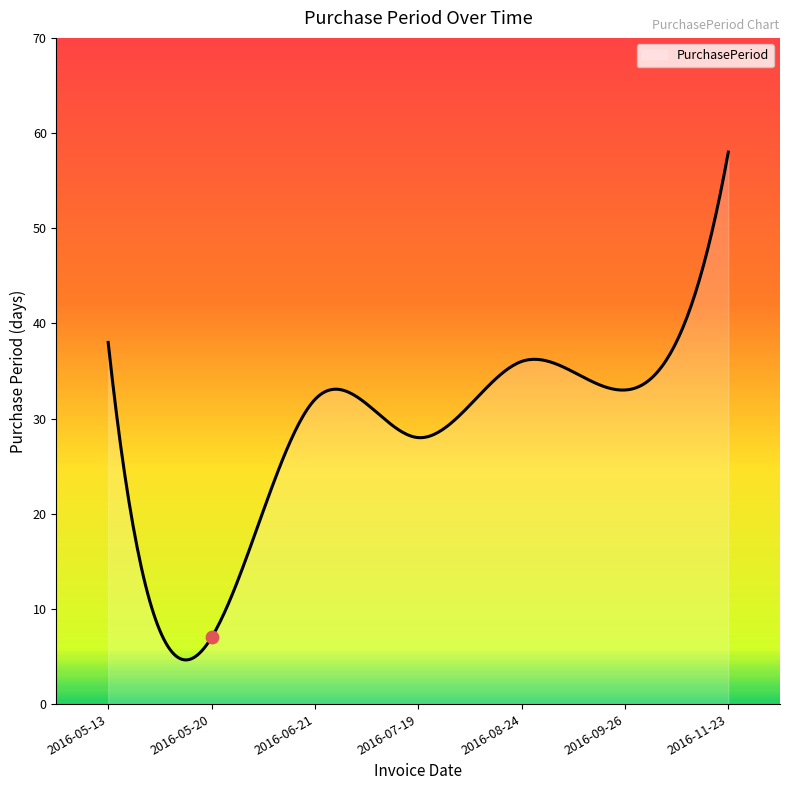

Between 2016-06-21 and 2016-07-19, which is larger?

2016-06-21